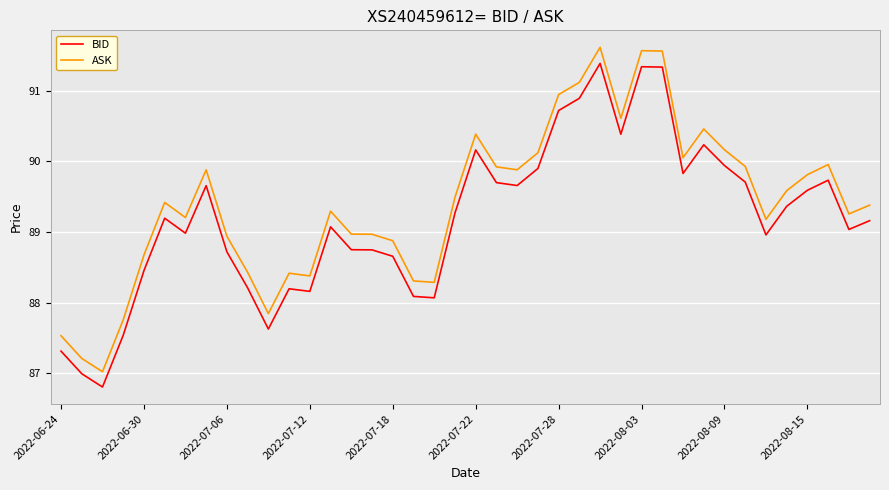

List the series in order of their overall mean, highest first.

ASK, BID